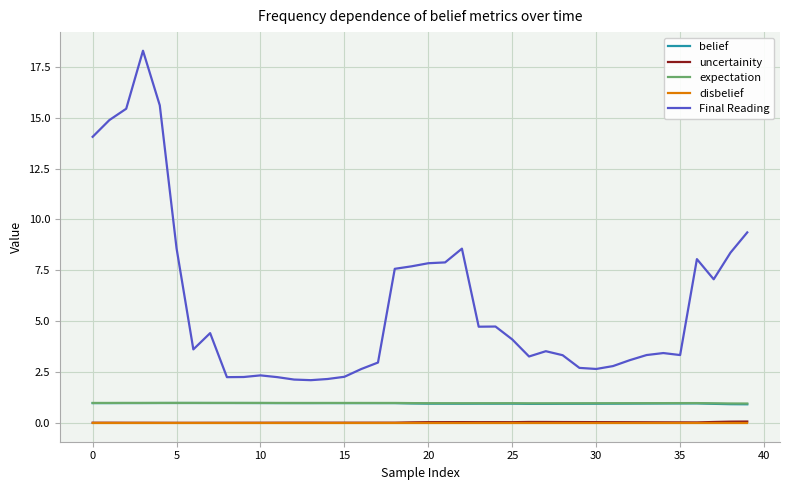

Count the number of data series in this chart.

5